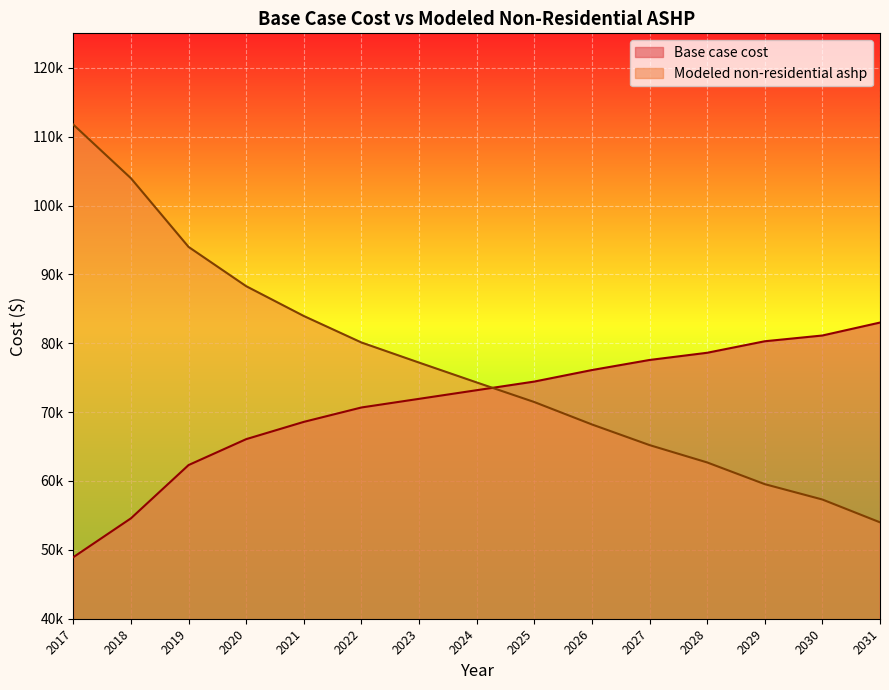

At which label does Modeled non-residential ashp reach its minimum?

2031